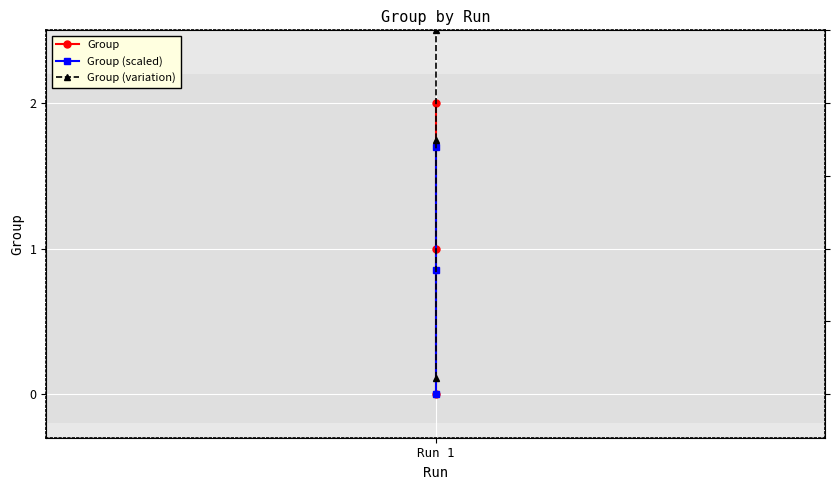

True or false: Group (variation) has a value of 1.7 at Run 1.

True